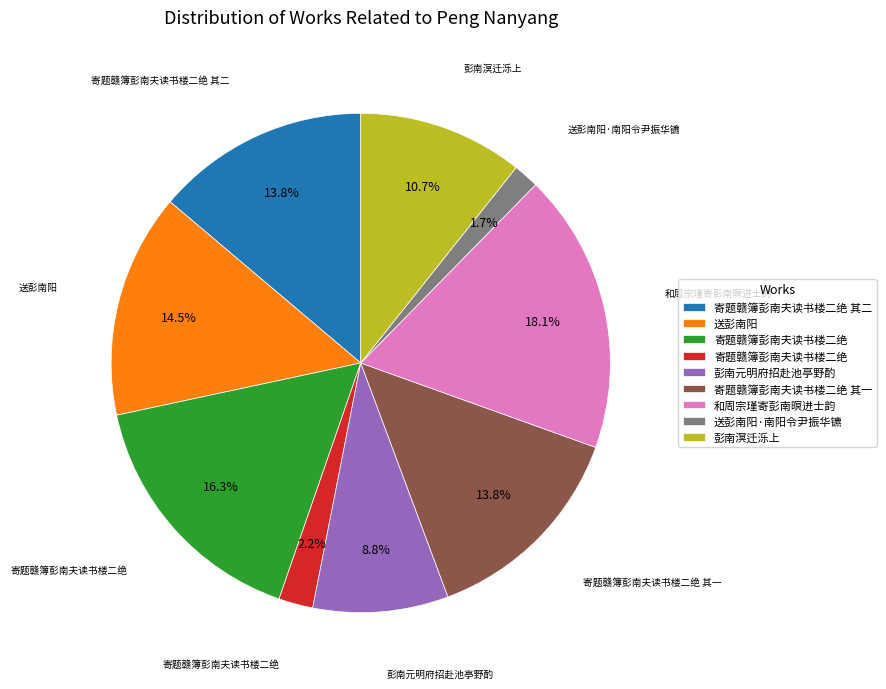

Is there any slice that represents more than half of the pie?

No